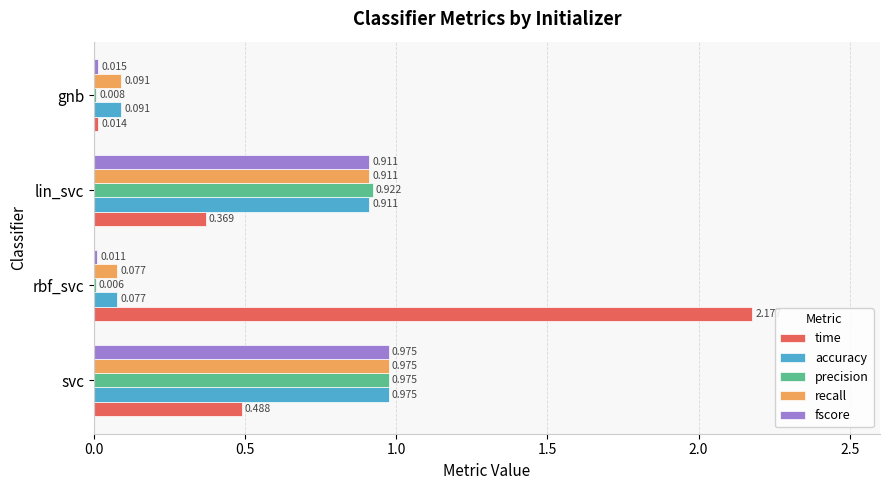

Between svc and rbf_svc, which series saw the biggest shift?

time